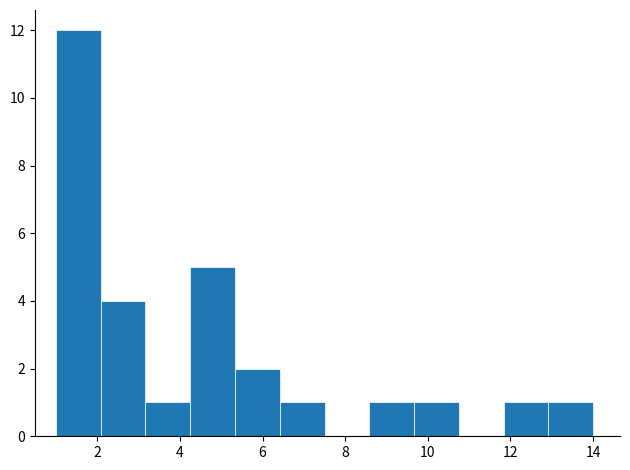

Over which range of the x-axis is the bar tallest?

1.0 to 2.0